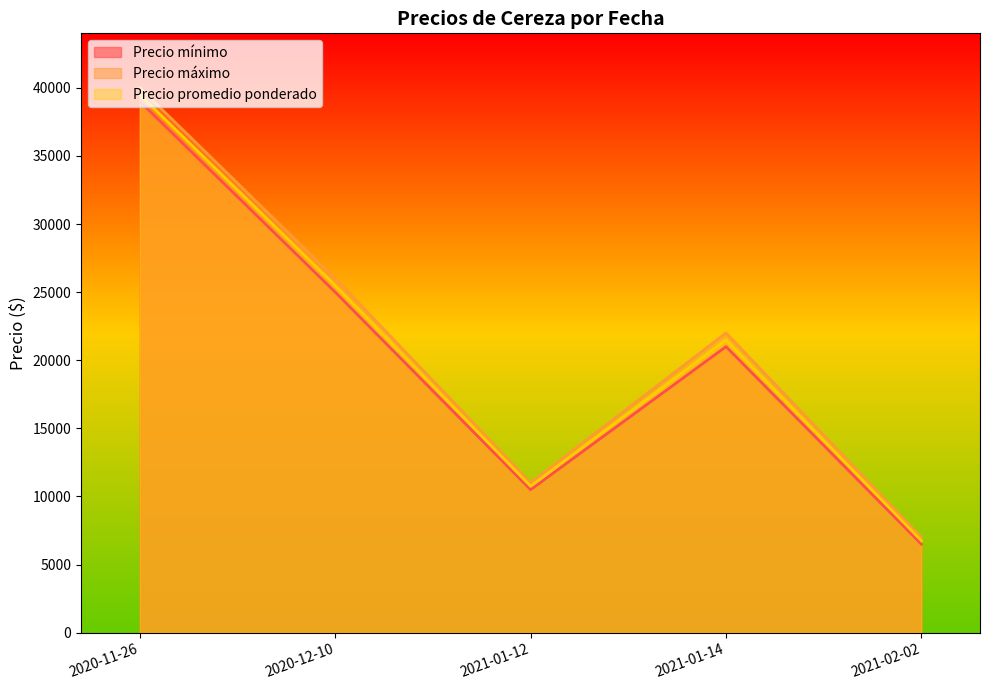

True or false: Precio promedio ponderado and Precio mínimo intersect in this chart.

False